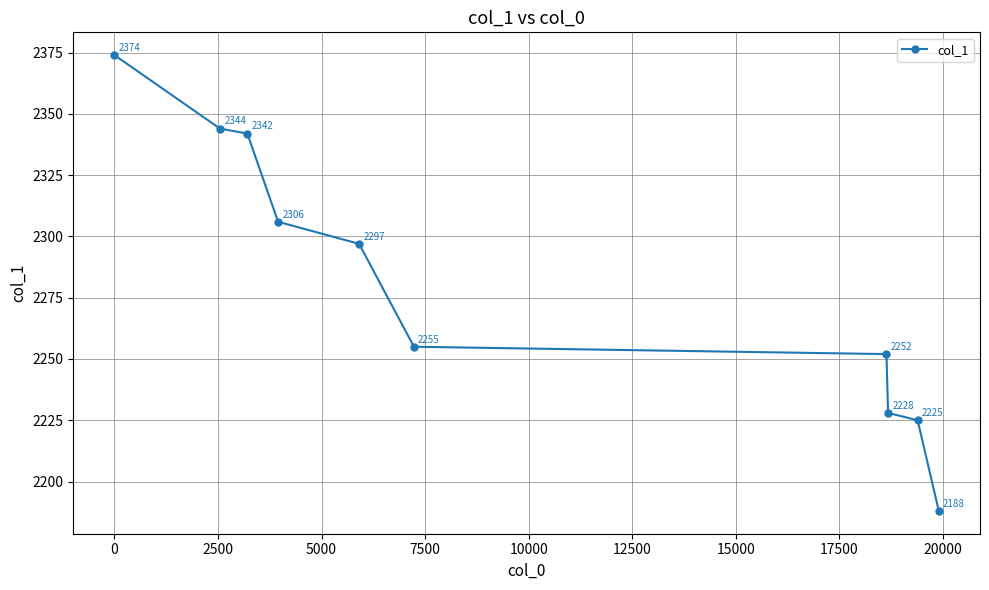

Reading right to left, transcribe all the data shown in this chart.

2188	2225	2228	2252	2255	2297	2306	2342	2344	2374